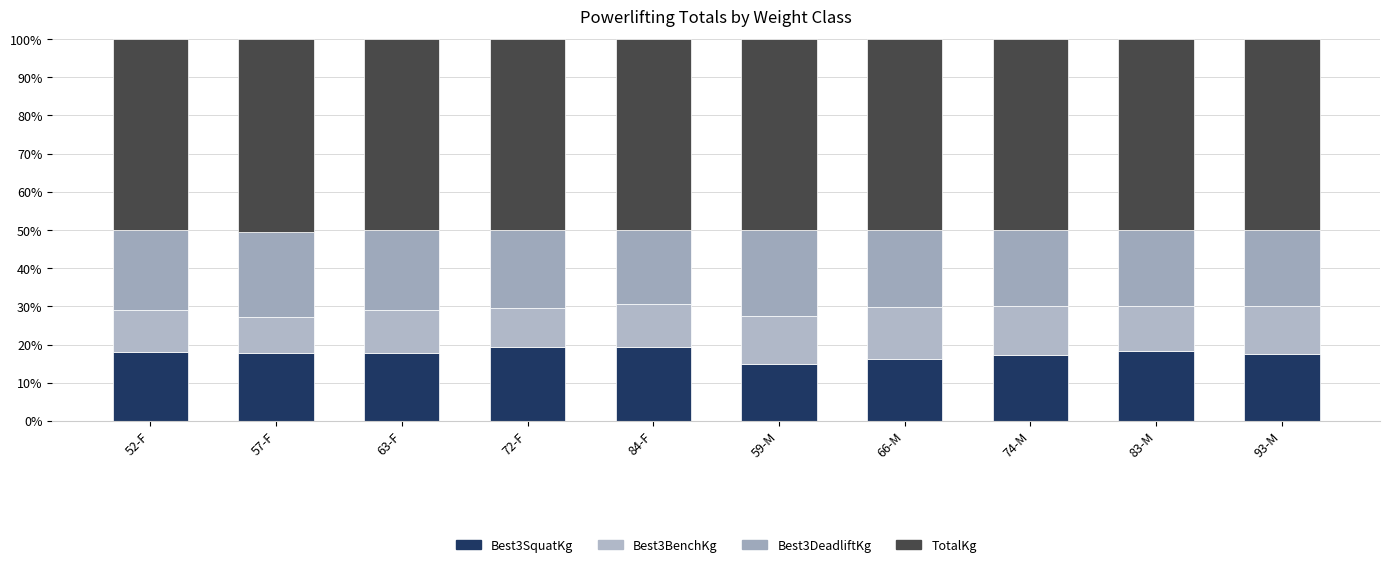

Are the bars horizontal?

No